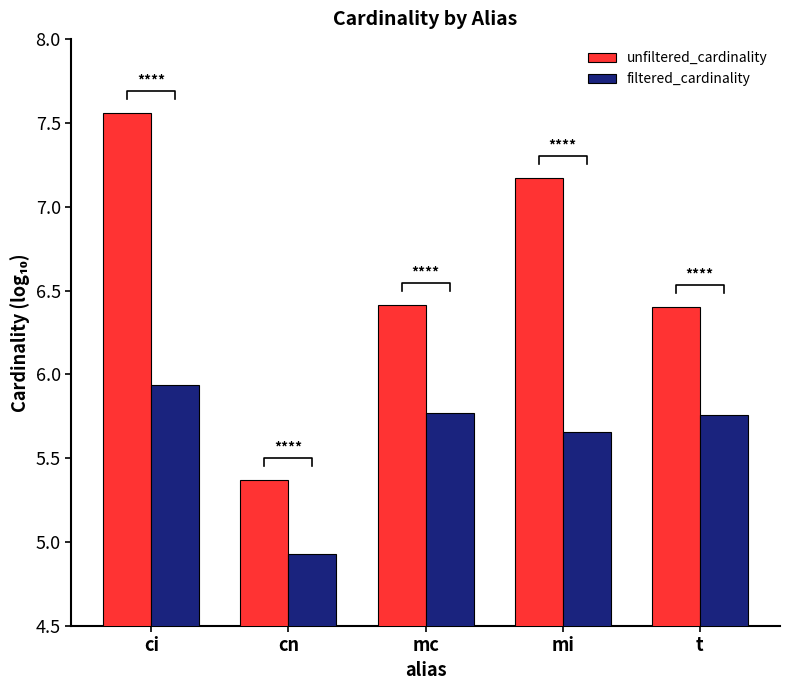

What is the difference between the maximum and minimum values in the filtered_cardinality series?

1.0